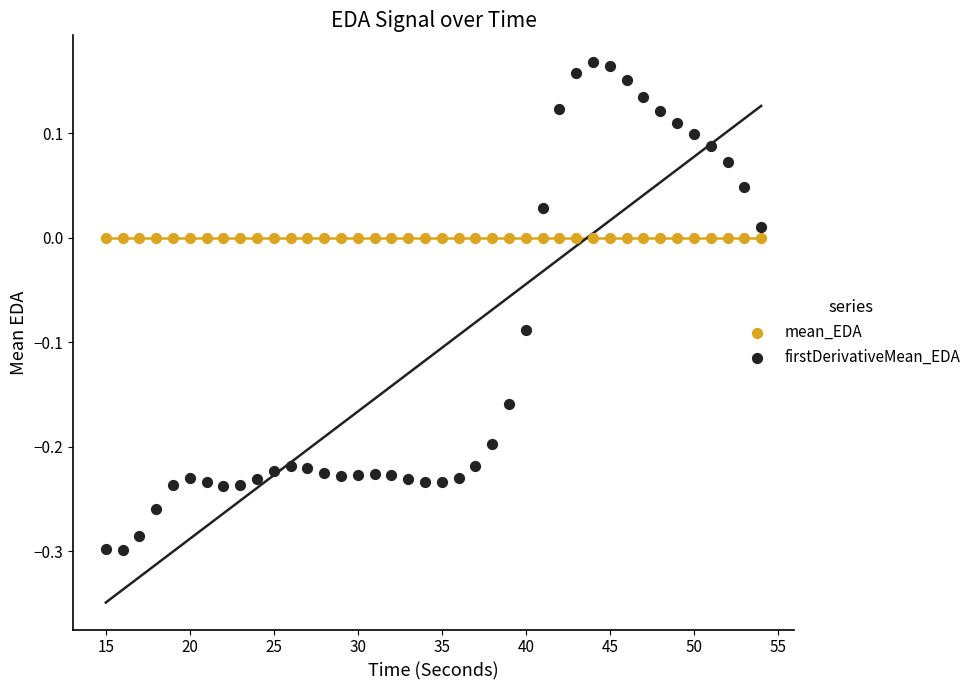

Which series reaches the maximum Y coordinate?

firstDerivativeMean_EDA